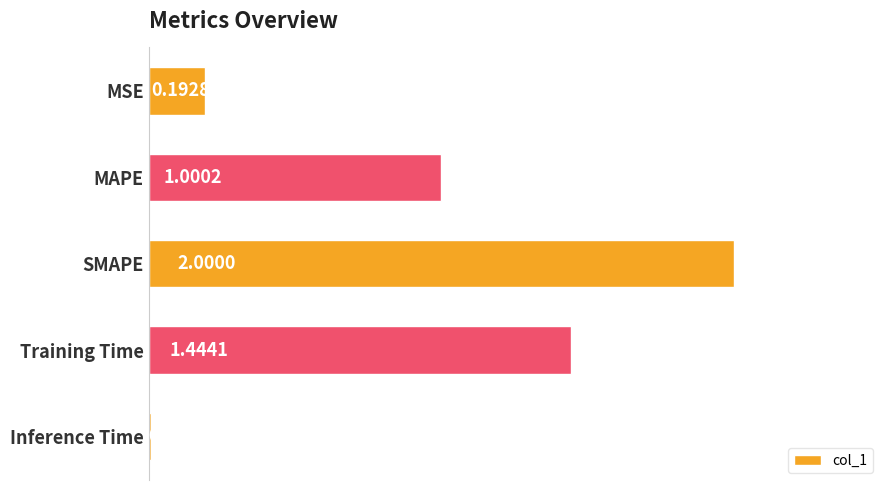

What is the change in value from Training Time to Inference Time?

-1.4